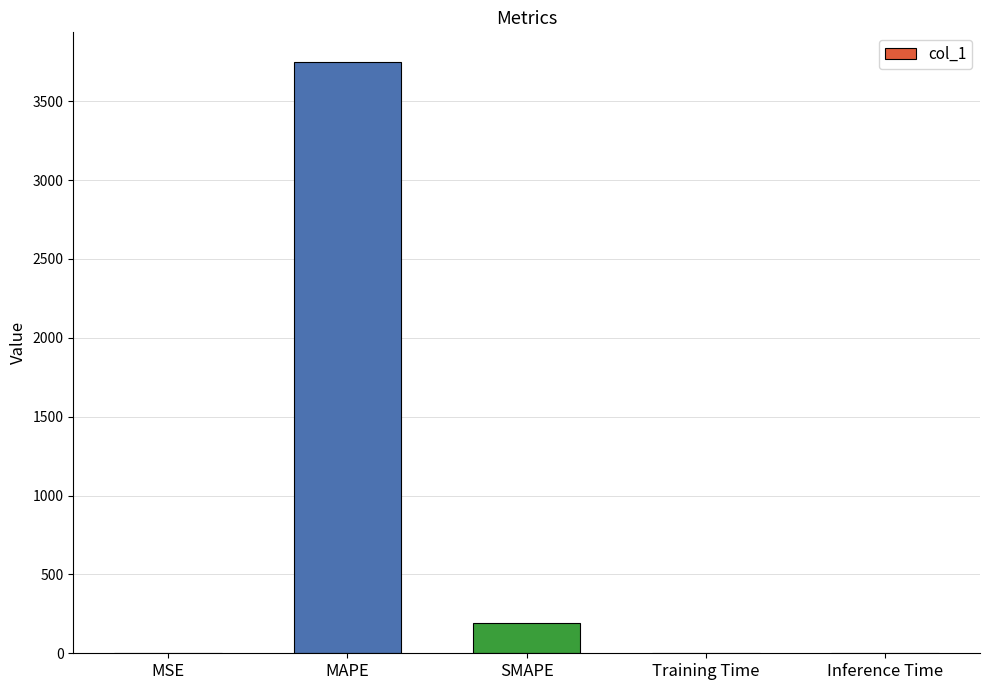

Which category has the highest value across all series?

MAPE